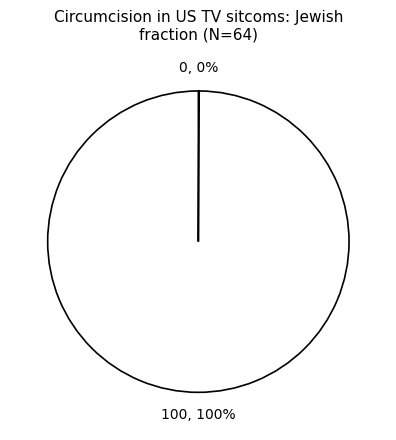

To the nearest percent, what is the average slice percentage?

50%